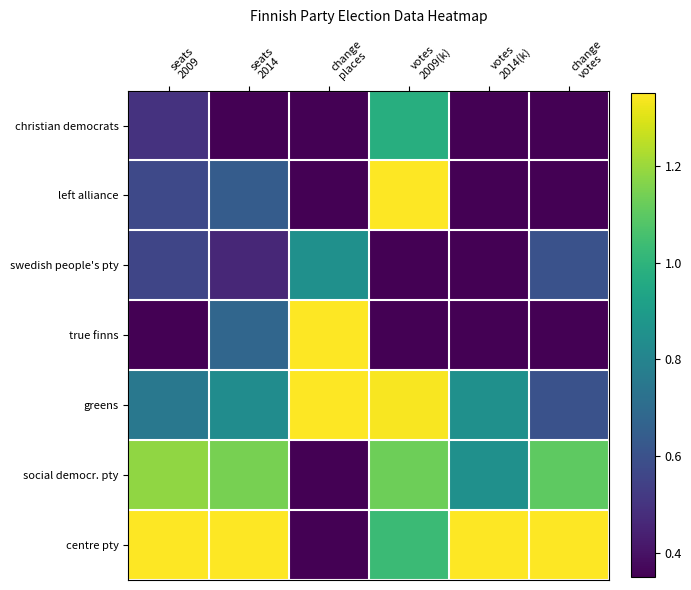

Which series has the largest total across all categories?

centre pty